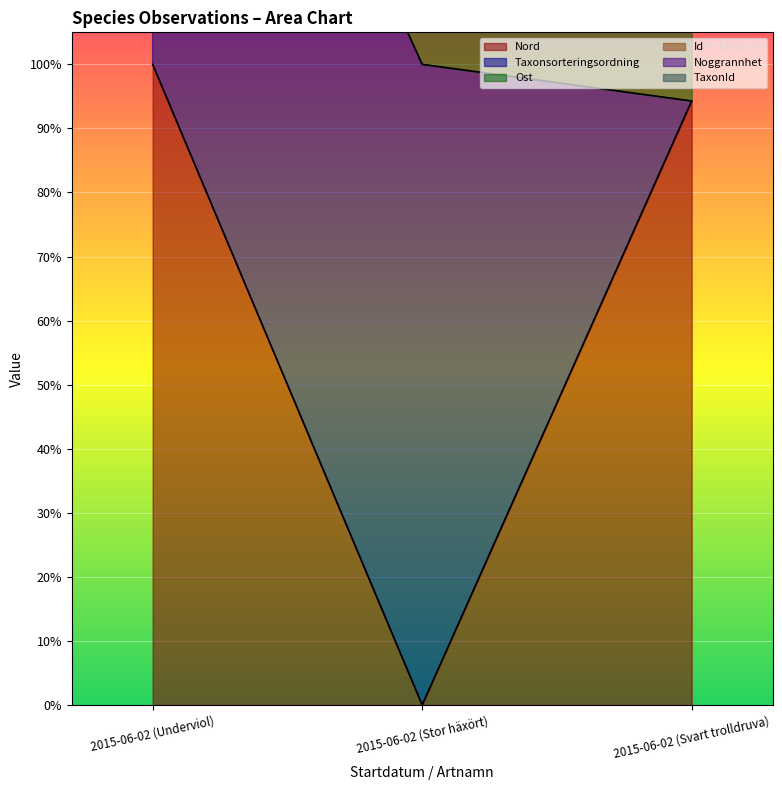

What is the total value across all series at 2015-06-02 (Stor häxört)?

393.0